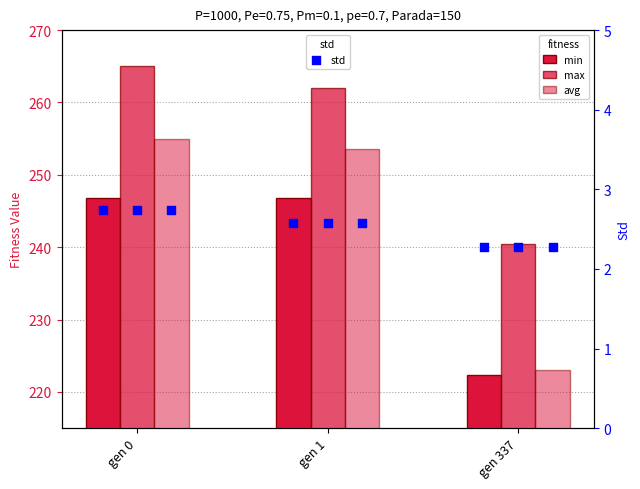

Which series reaches the minimum Y coordinate?

std